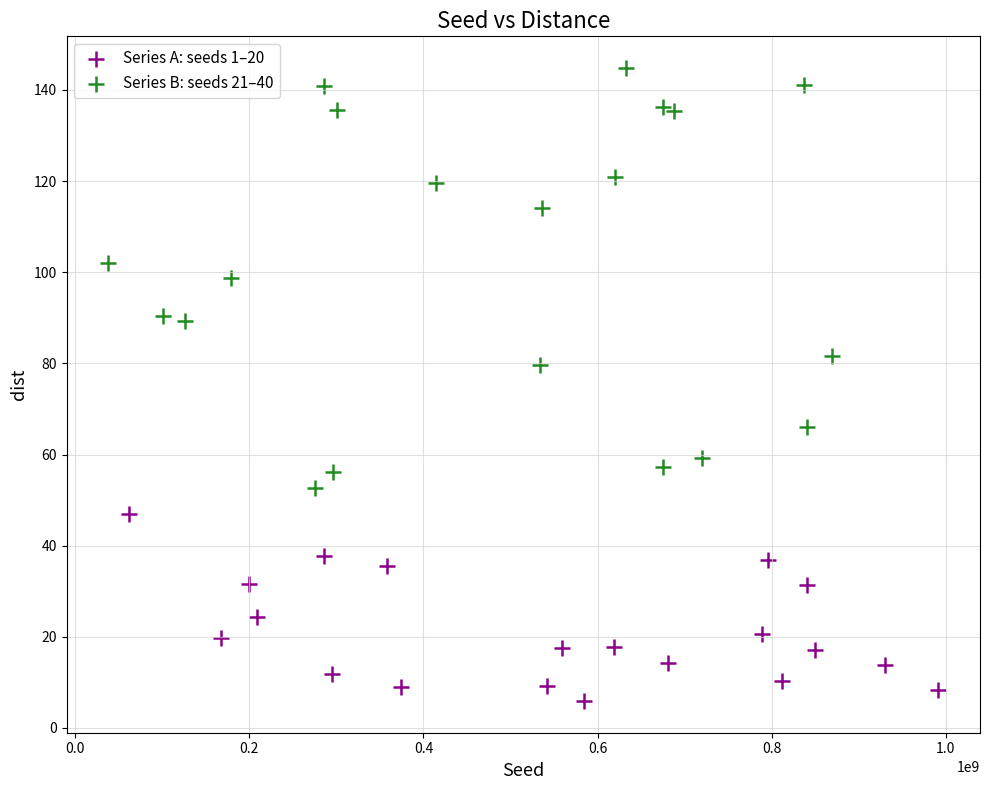

Which series contains the highest Y value?

Series B: seeds 21–40